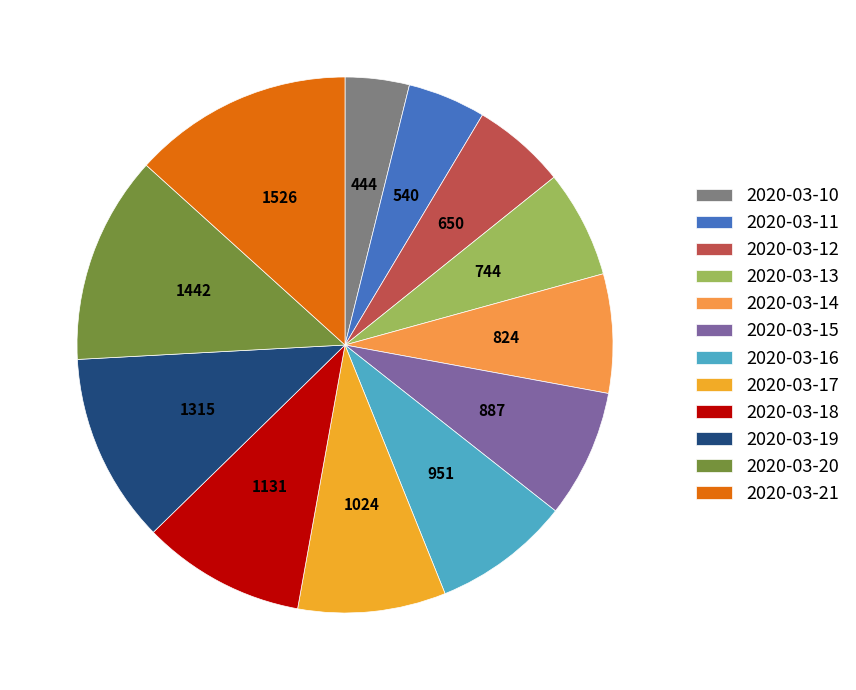

Which category has the biggest portion of the pie?

2020-03-21